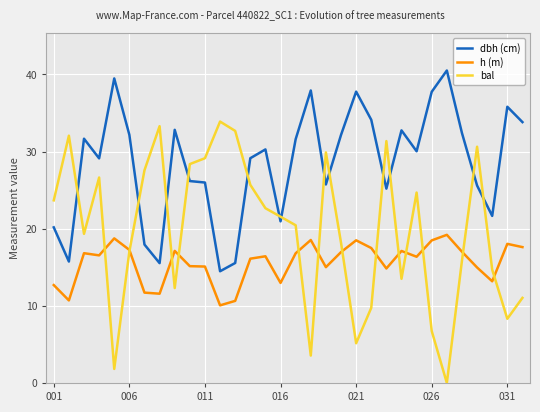

Which series has the largest range (max minus min)?

bal